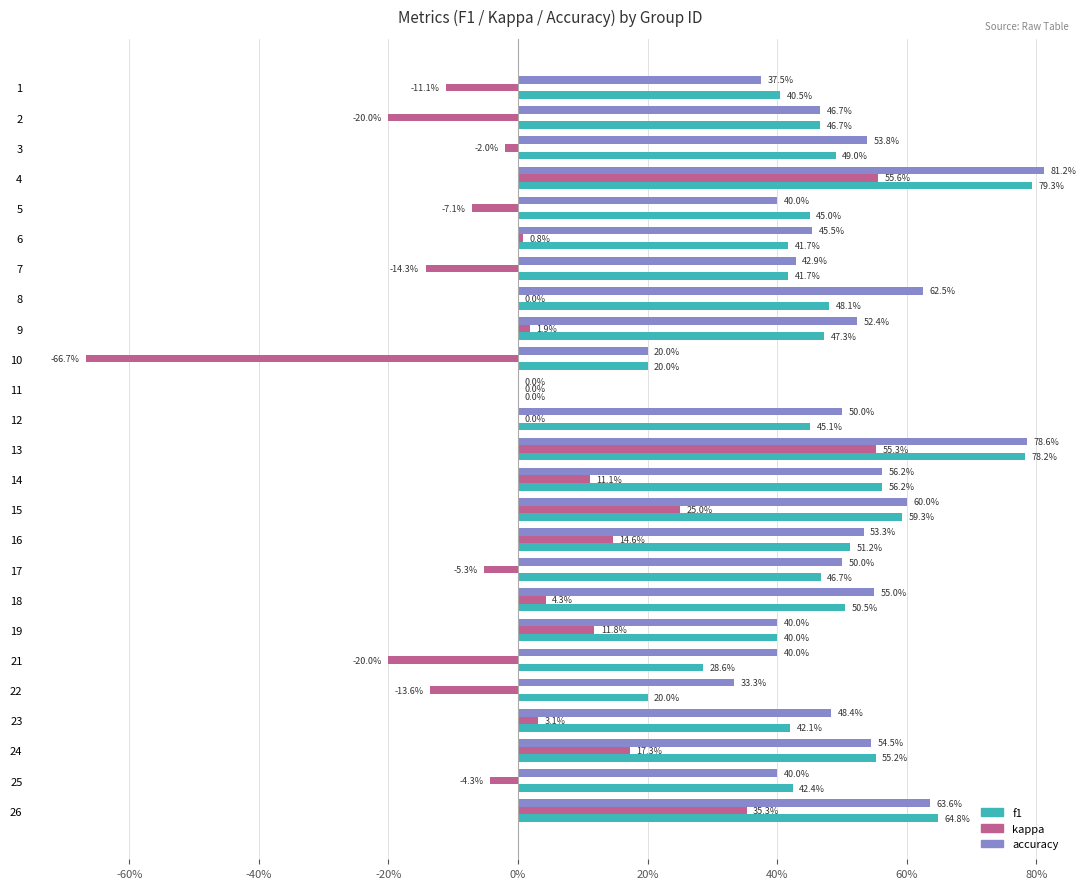

What are all the series names shown in the legend?

f1, kappa, accuracy